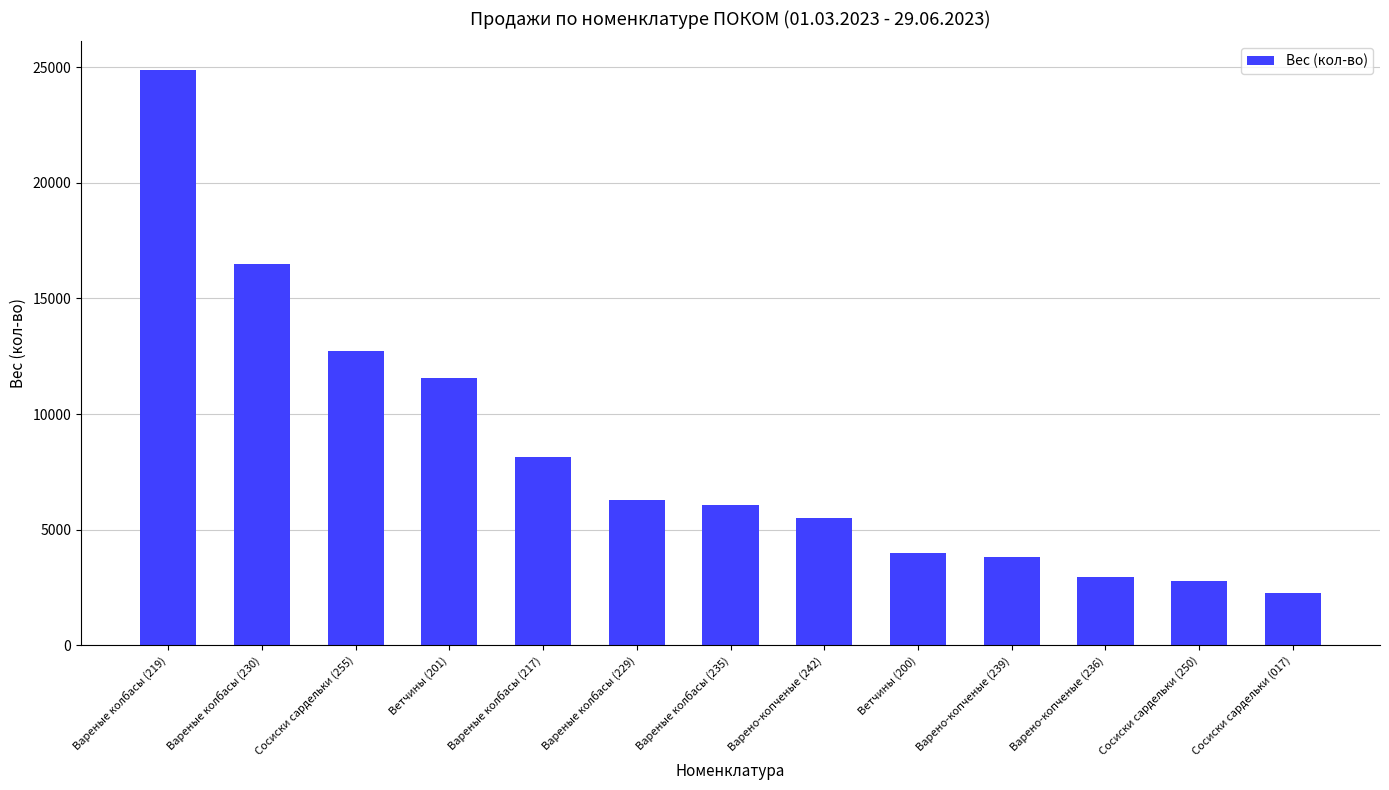

At which category does the chart reach its minimum across all series?

Сосиски сардельки (017)